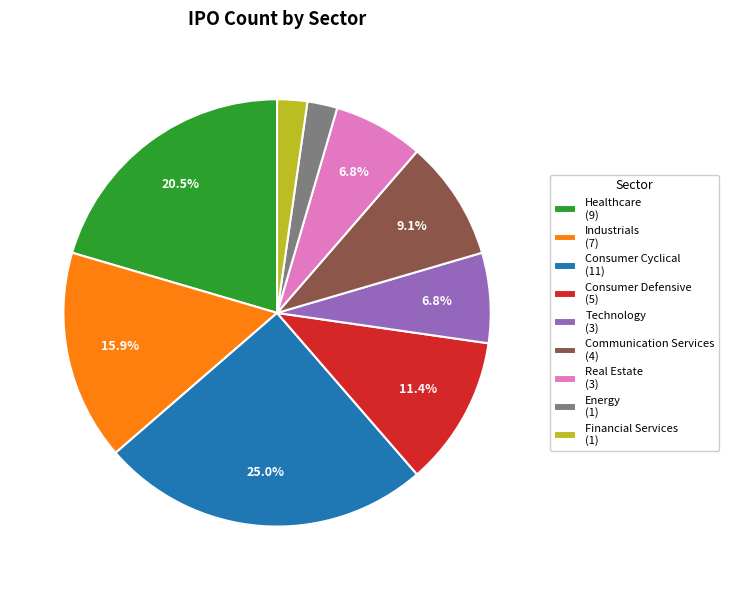

Which category has the biggest portion of the pie?

Consumer Cyclical